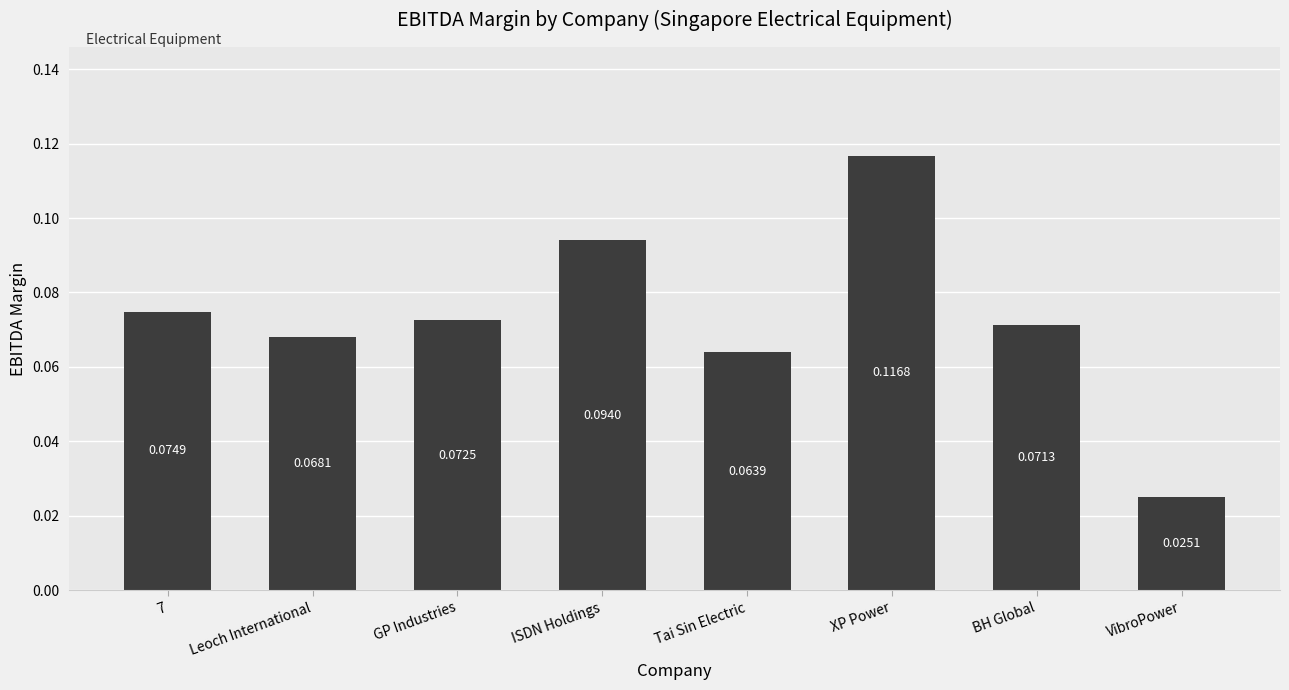

Between ISDN Holdings and VibroPower, which is larger?

ISDN Holdings